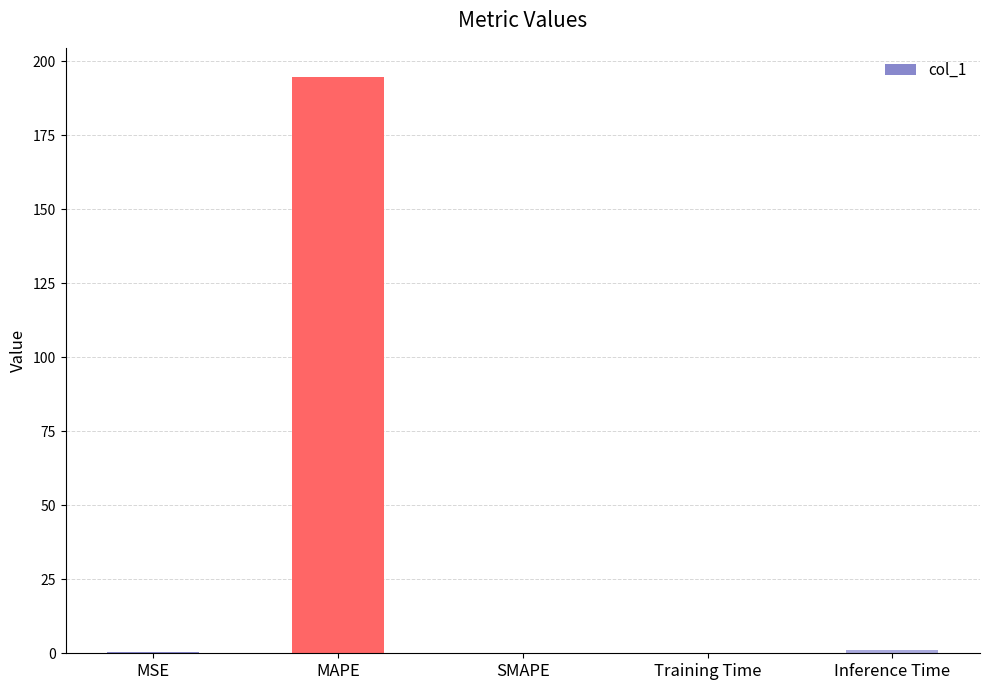

What is the approximate value at Inference Time?

1.0